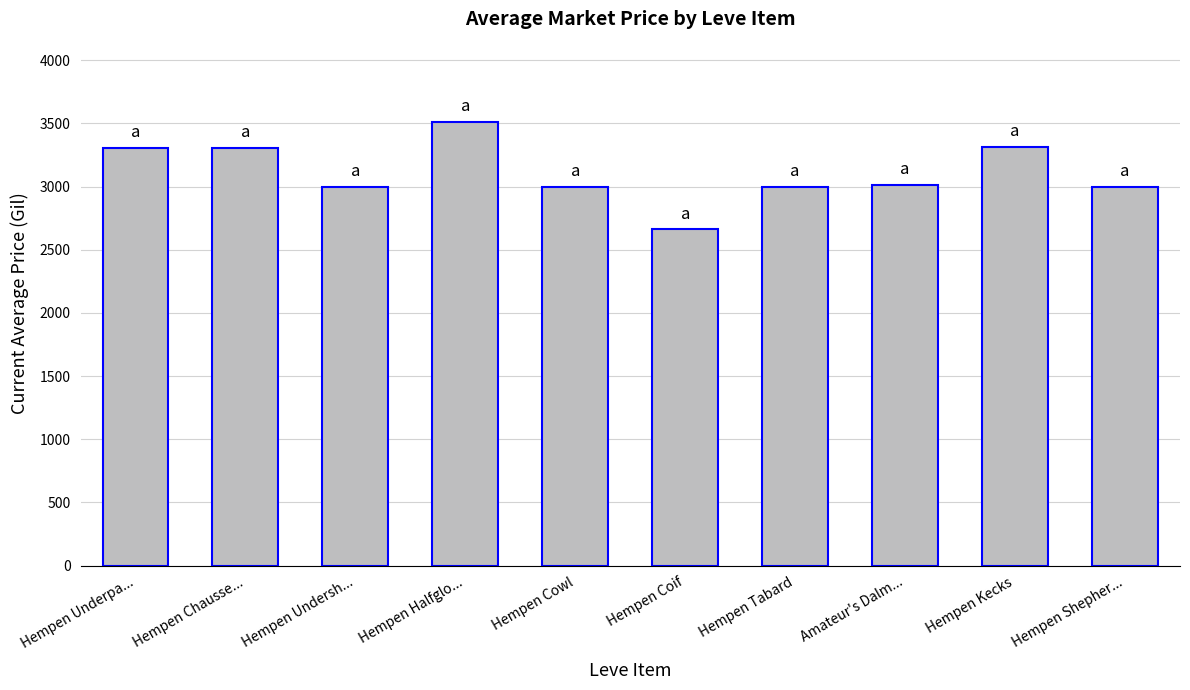

How many data points are less than 3015?

5